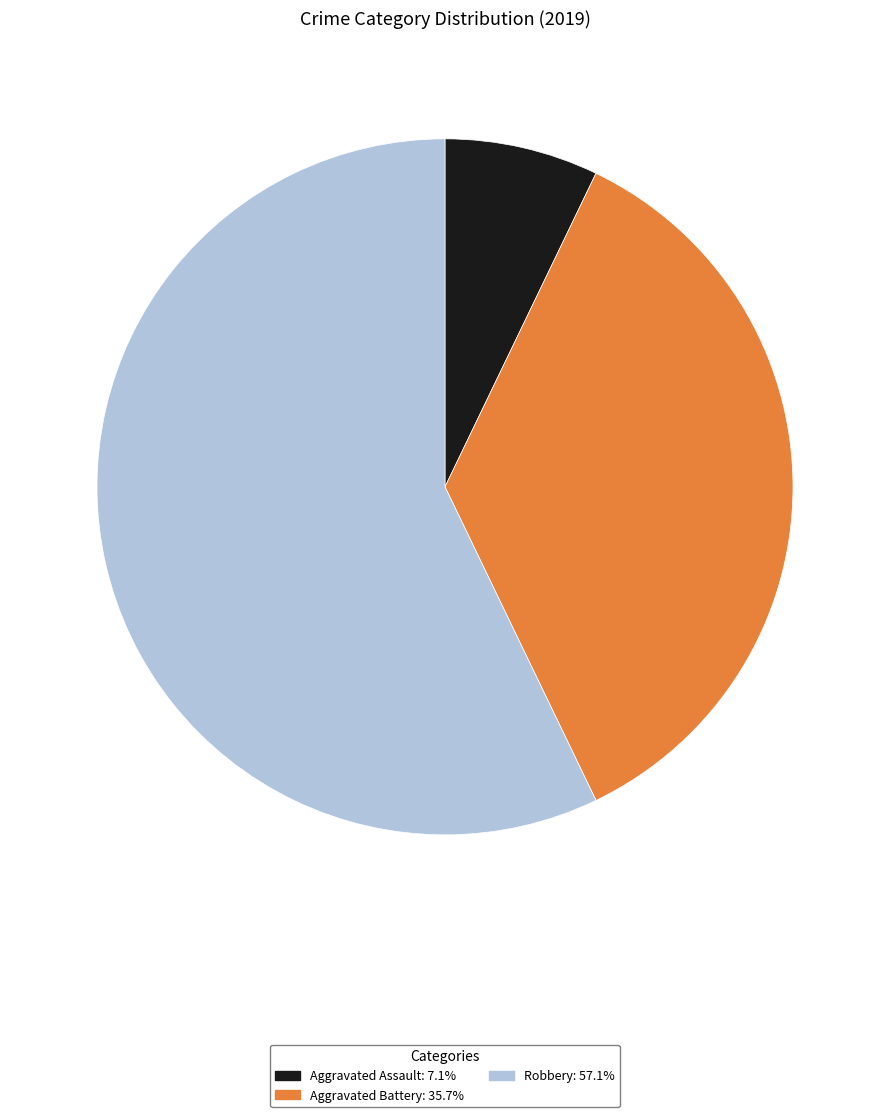

Is there a majority slice in this chart?

Yes